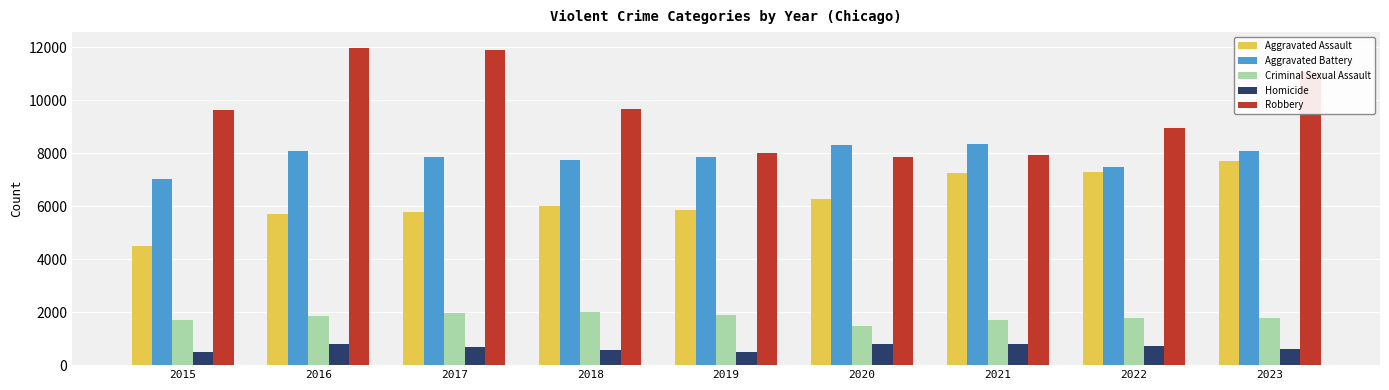

Which series has the largest total across all categories?

Robbery